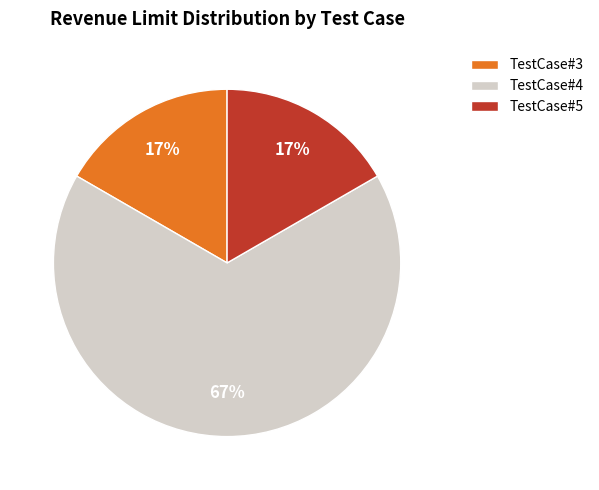

To the nearest percent, what is the average slice percentage?

33%